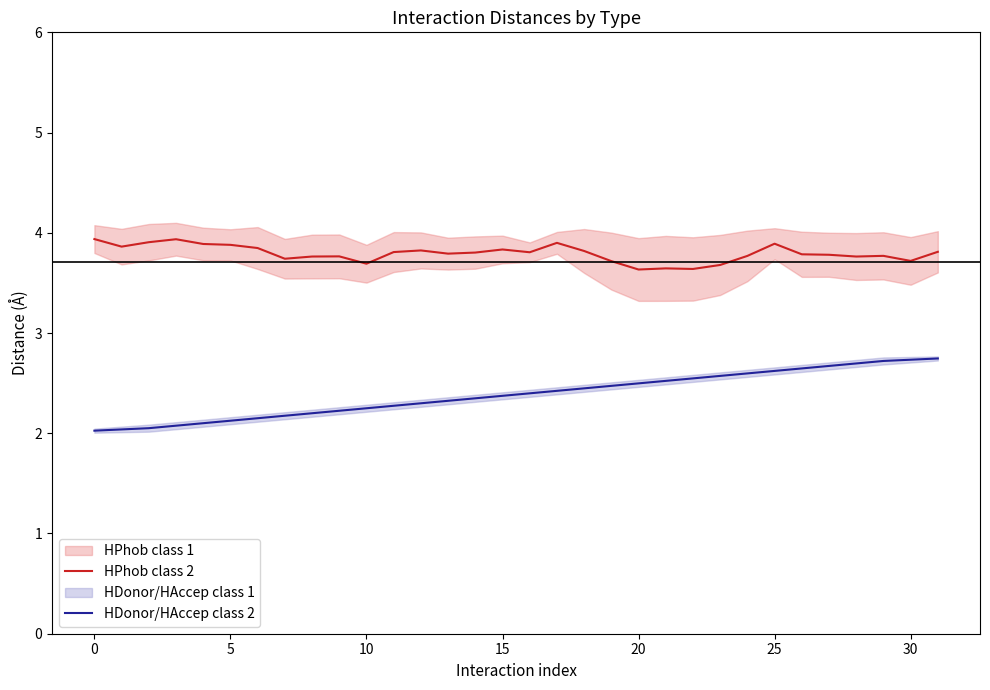

True or false: HPhob class 2 and HDonor/HAccep class 2 cross at least once.

False